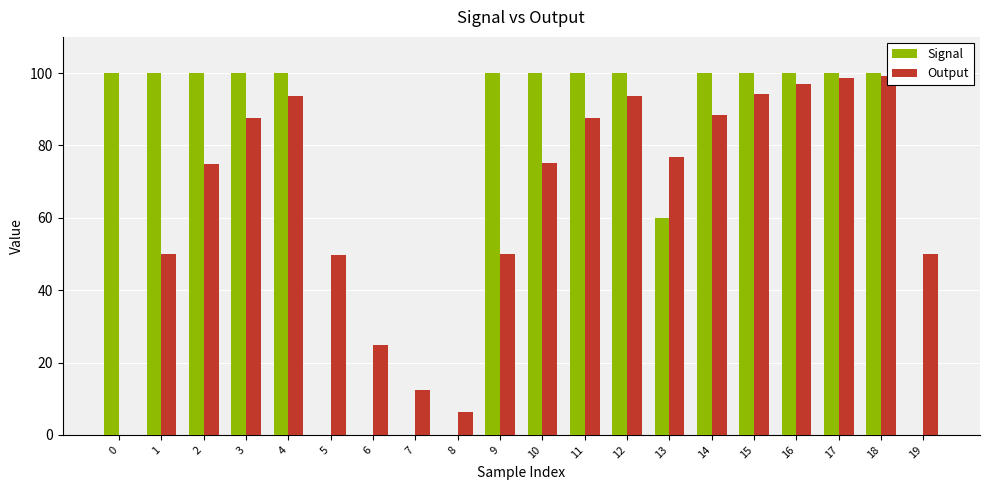

What is the average value of the Signal series?

73.0